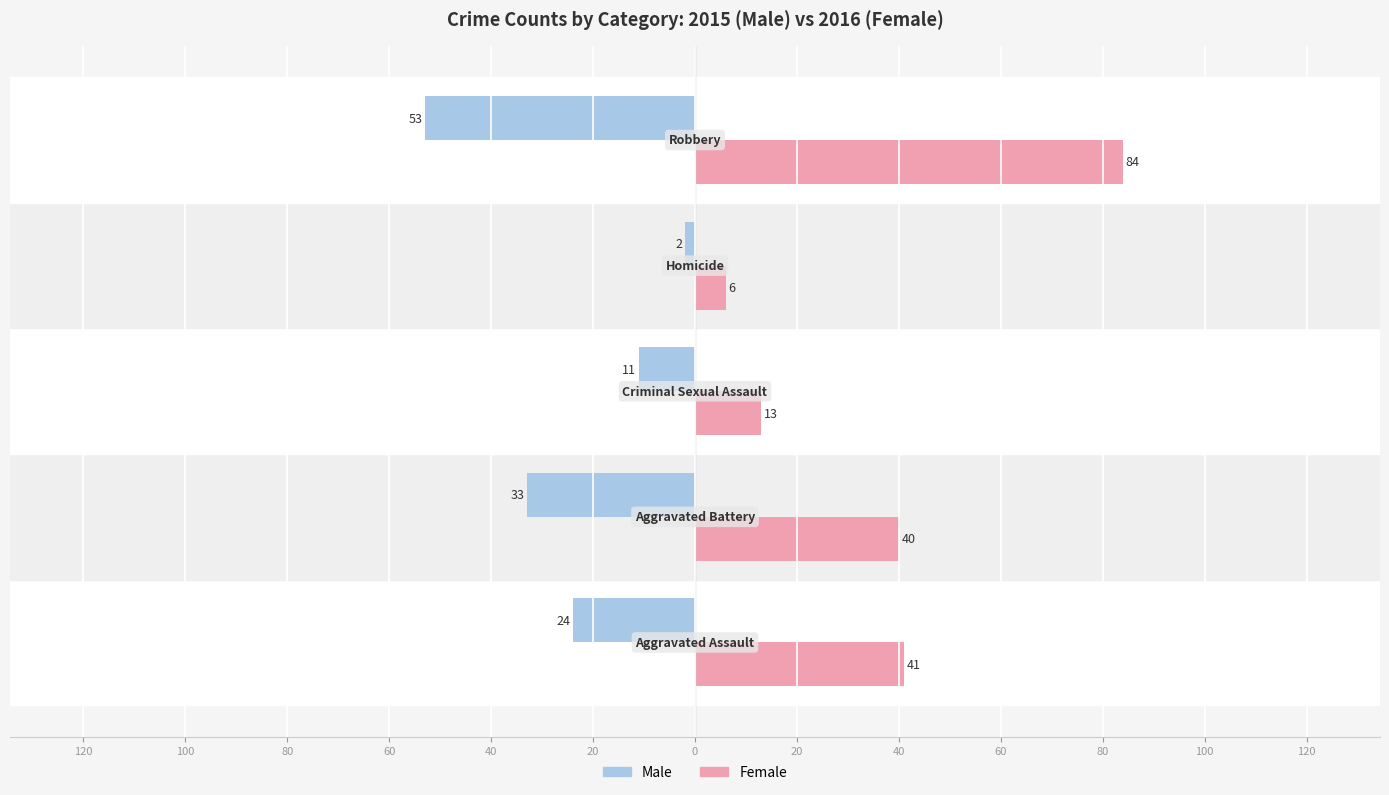

What are all the series names shown in the legend?

Male, Female